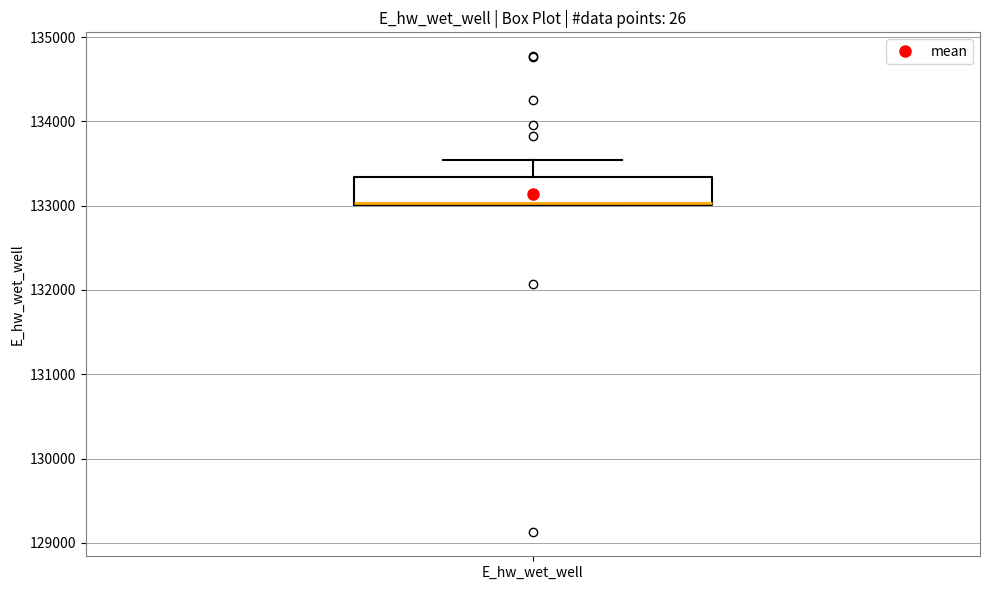

Read this box plot against the y-axis: the position of the median line, the range covered by the box, and the ends of both whiskers. The values are not printed on the chart, so give them approximately, as read against the axis.

median 133000 (drawn on the box's lower edge), box 133000 to 133300, whiskers 133000 to 133500